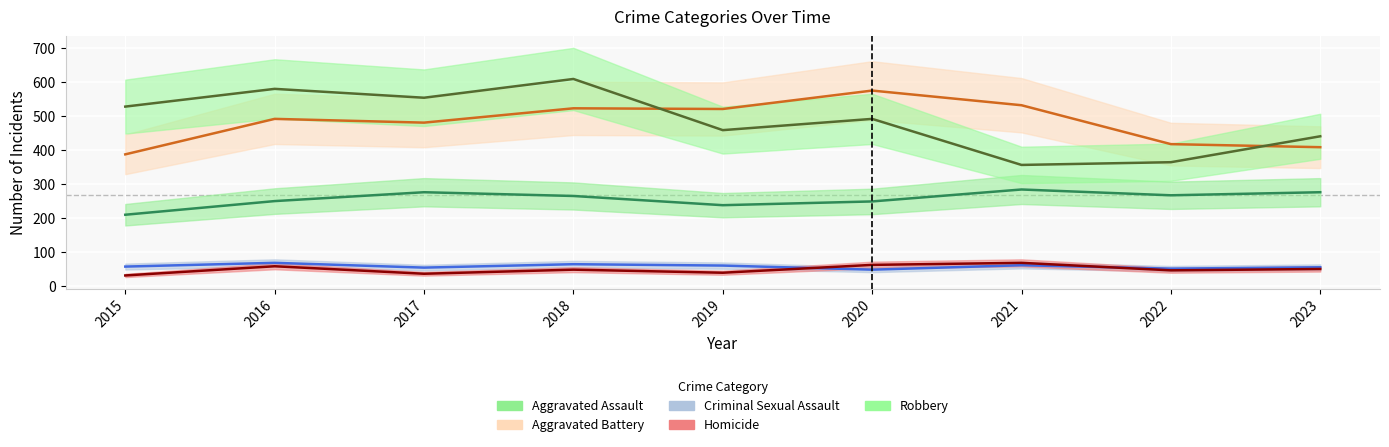

At how many categories does at least one series exceed 56?

9